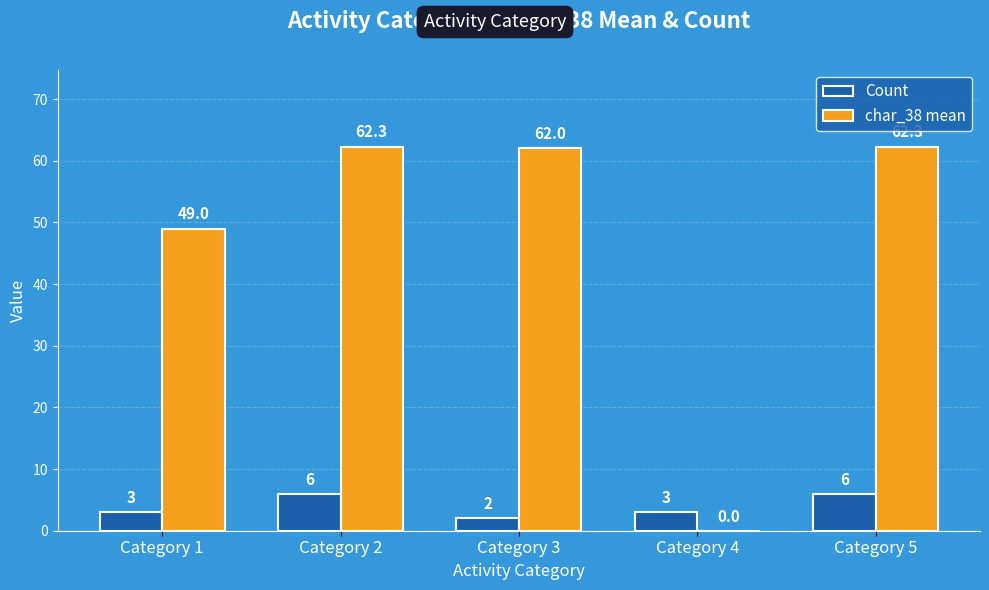

What is the greatest value displayed?

62.3